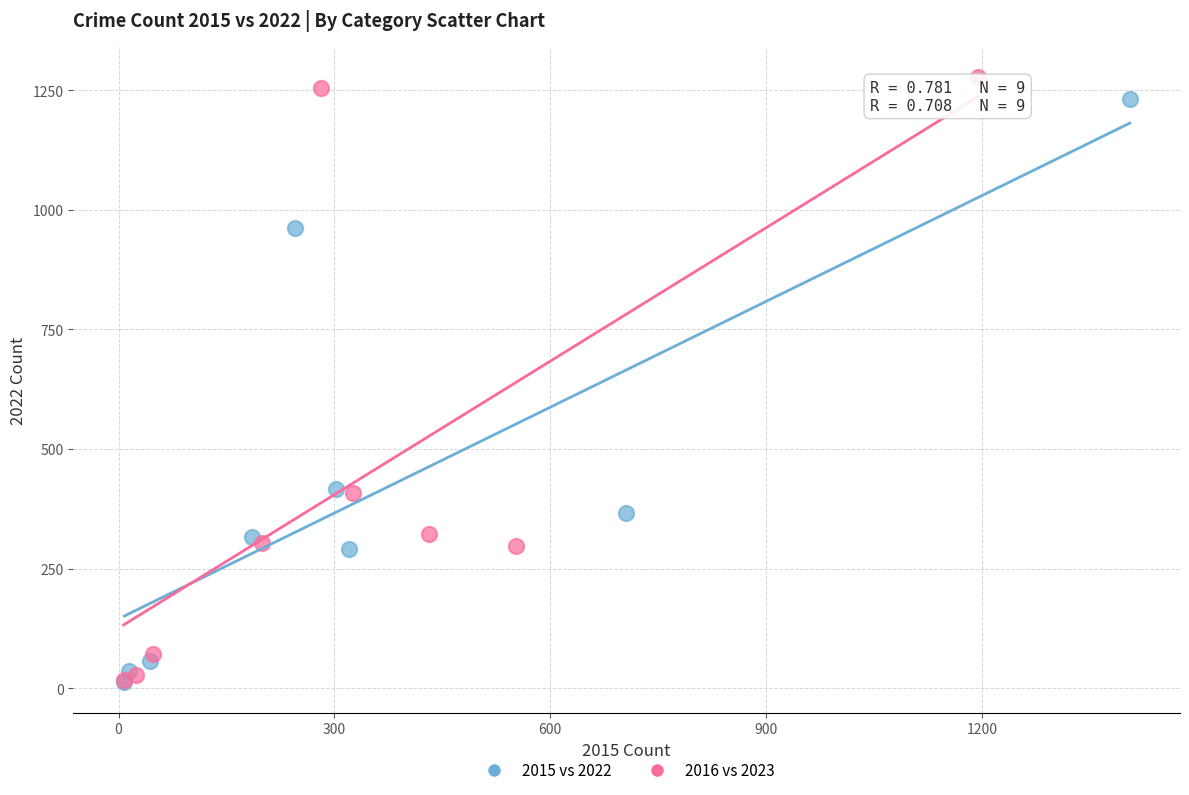

Which series has the widest spread of Y values?

2016 vs 2023